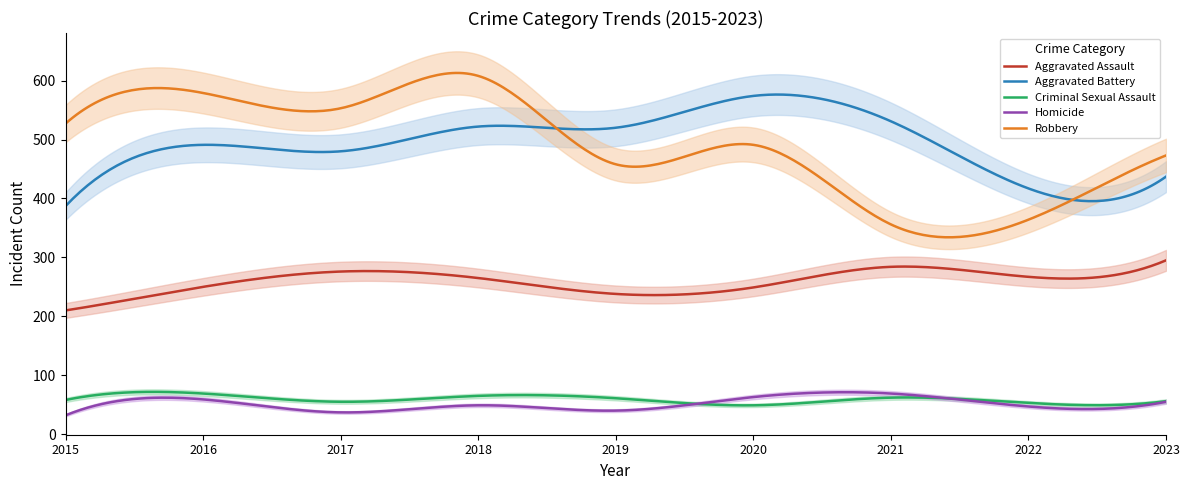

At how many categories does at least one series exceed 99?

9